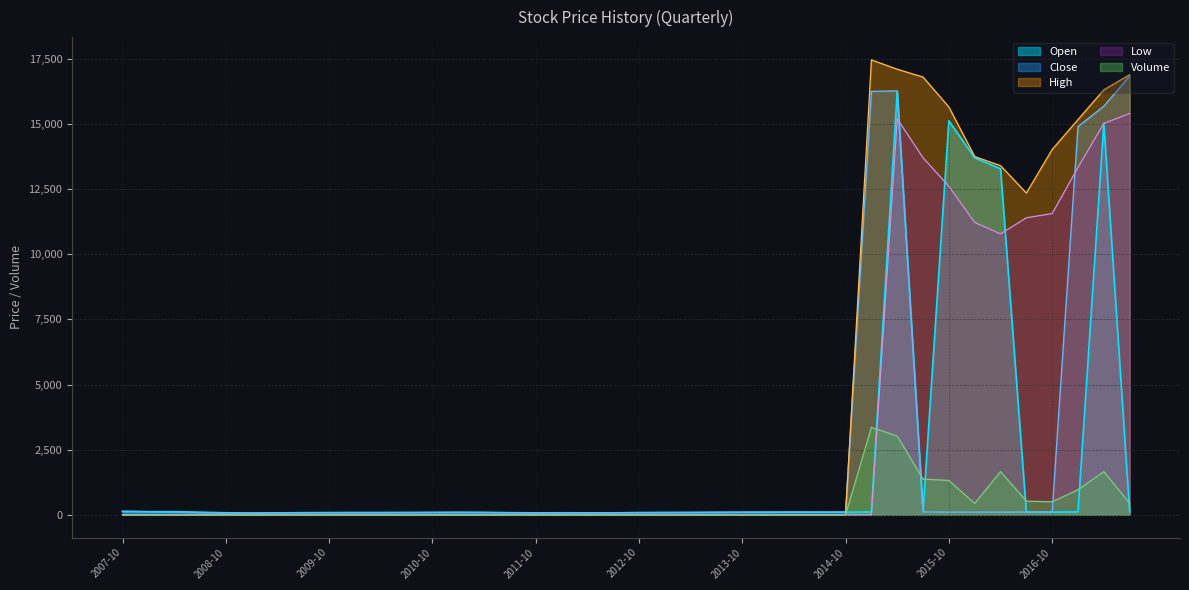

What is the sum of all High values?

168900.0